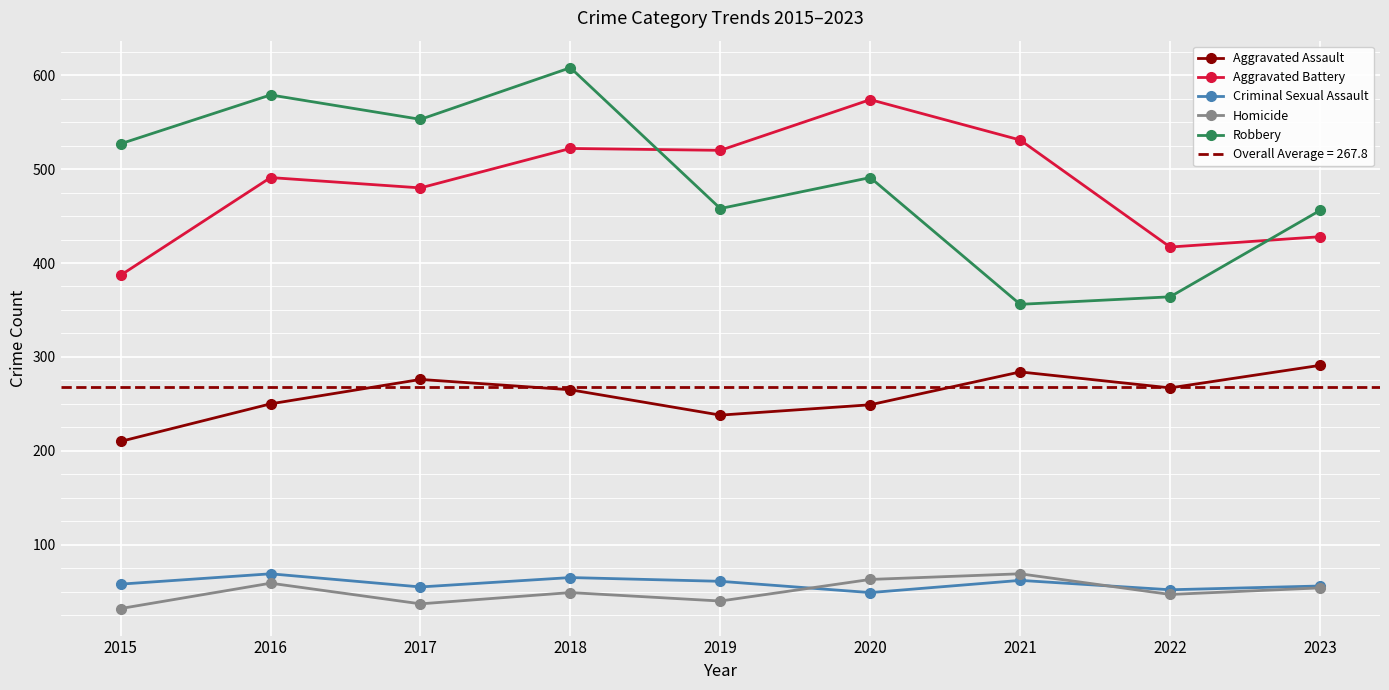

True or false: Robbery and Criminal Sexual Assault cross at least once.

False